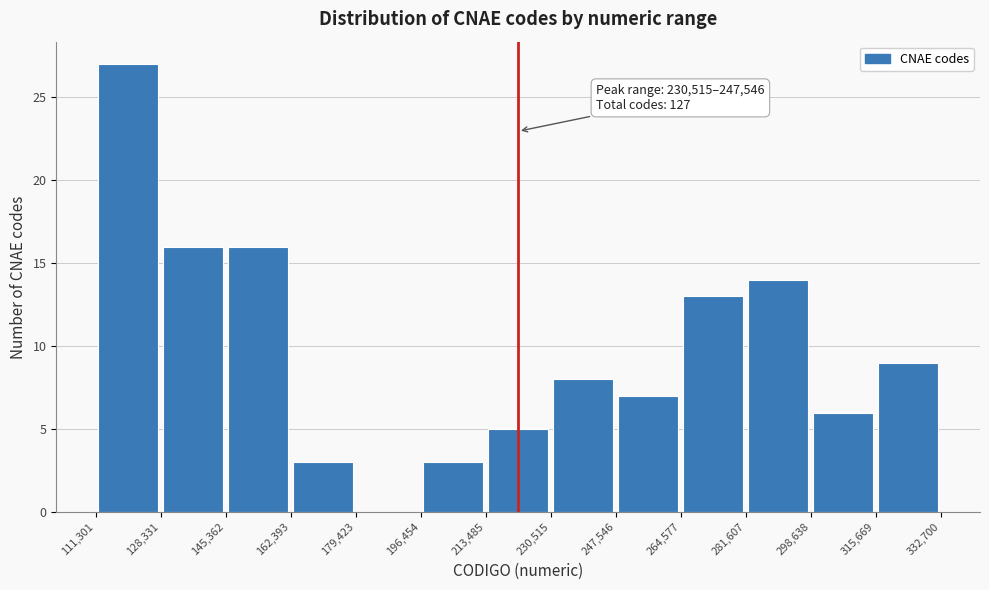

Which range on the x-axis has the tallest bar?

111,301 to 128,331